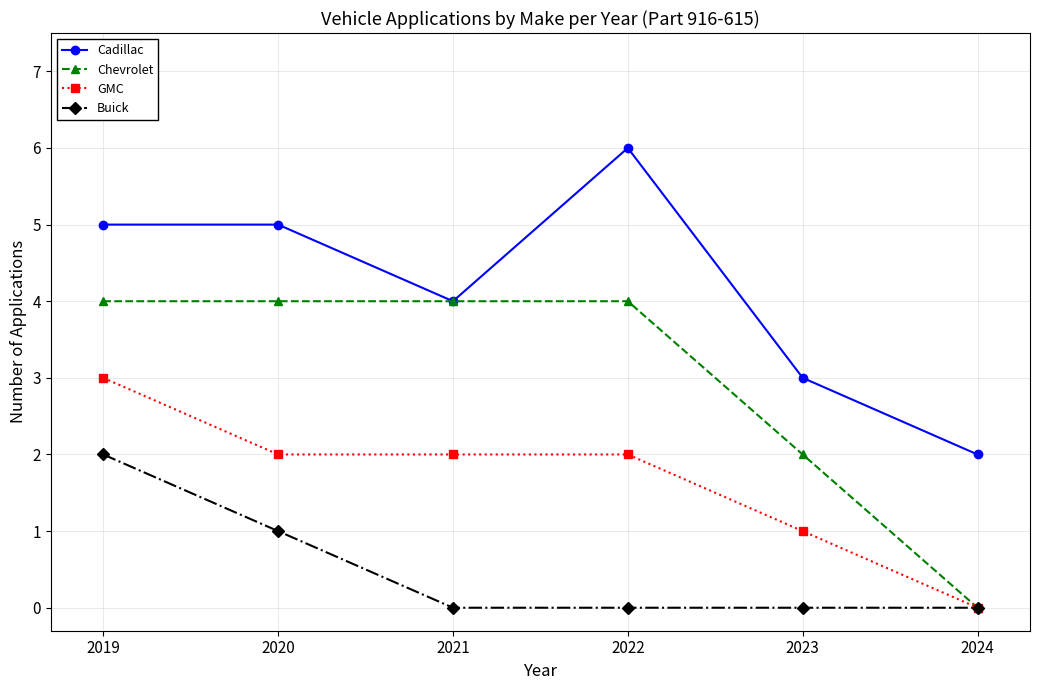

What is the total value across all series at 2022?

12